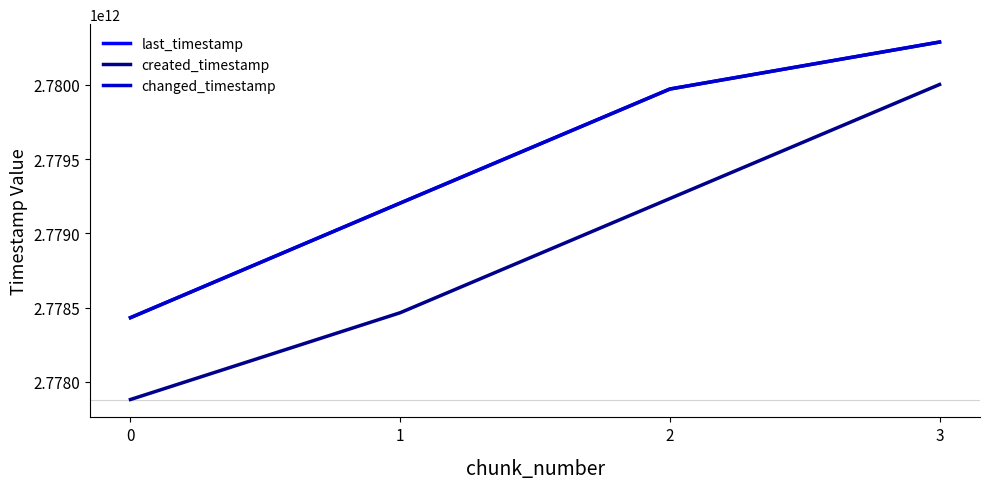

Does the chart display data point markers on the line(s)?

No